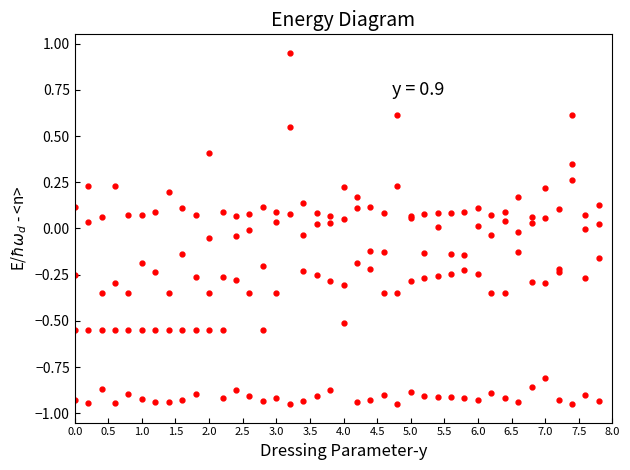

How many lines are shown in the chart?

4